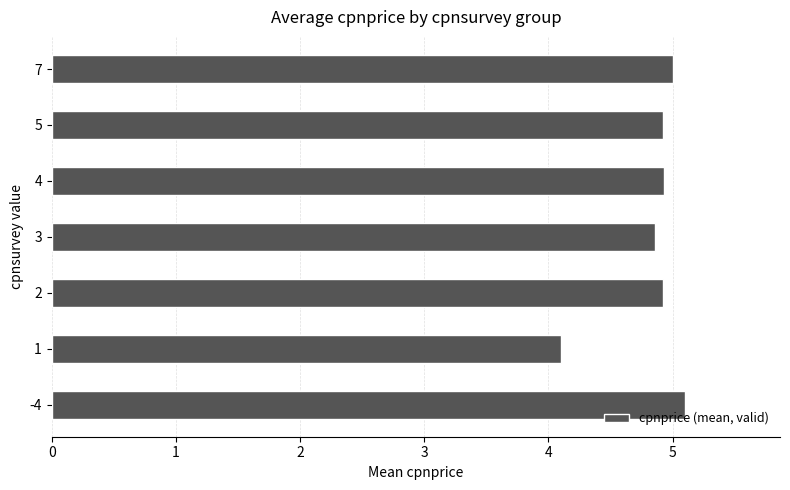

Is it true that the value at 5 is 8.4?

False